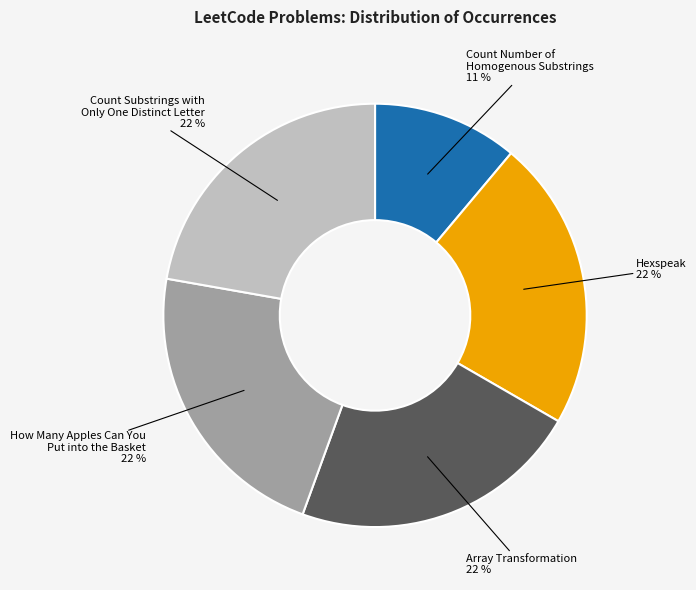

What is the ratio of the value at Array Transformation to the value at Count Substrings with Only One Distinct Letter?

1.0